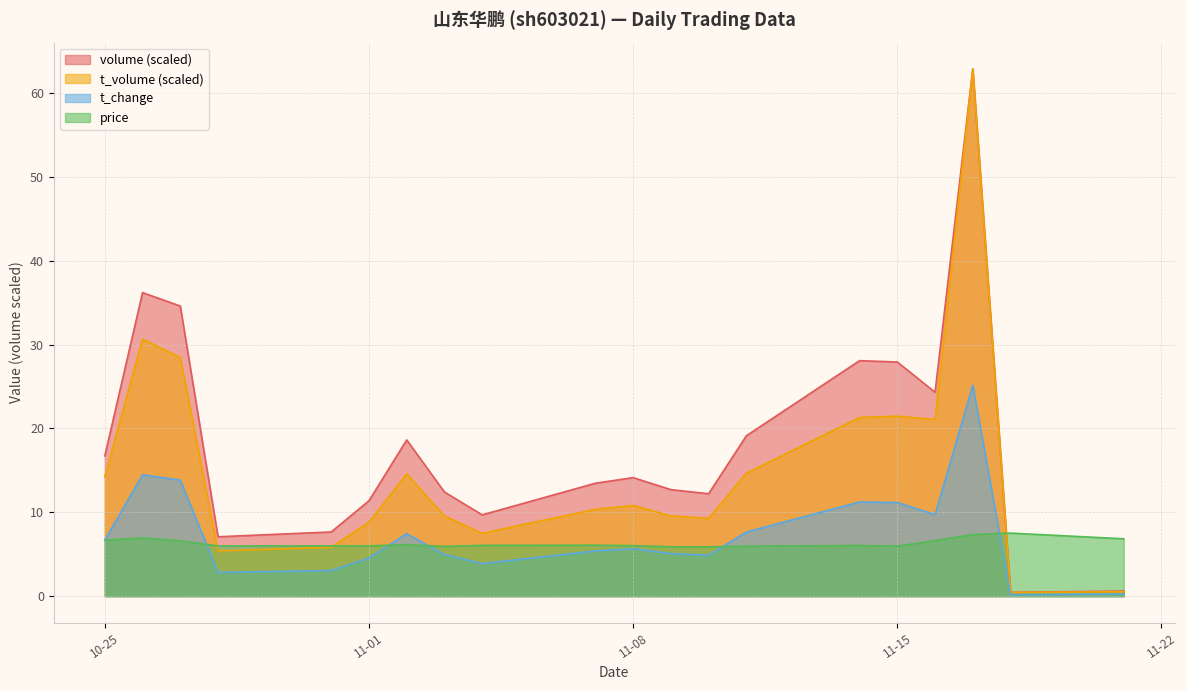

Reading left to right, list all the values displayed in this chart.

volume: 16.7	36.2	34.6	7.1	7.7	11.4	18.6	12.4	9.7	13.5	14.1	12.7	12.2	19.1	28.1	27.9	24.3	62.9	0.5	0.6
t_volume: 14.2	30.7	28.5	5.4	5.8	8.8	14.6	9.6	7.5	10.4	10.8	9.6	9.3	14.7	21.3	21.5	21.1	62.9	0.4	0.5
t_change: 6.7	14.5	13.8	2.8	3.1	4.5	7.5	5.0	3.9	5.4	5.7	5.1	4.9	7.7	11.2	11.2	9.7	25.1	0.2	0.2
price: 6.7	6.9	6.6	6.0	6.0	6.0	6.1	5.9	6.1	6.1	6.0	5.9	5.9	6.0	6.0	6.0	6.6	7.3	7.5	6.8